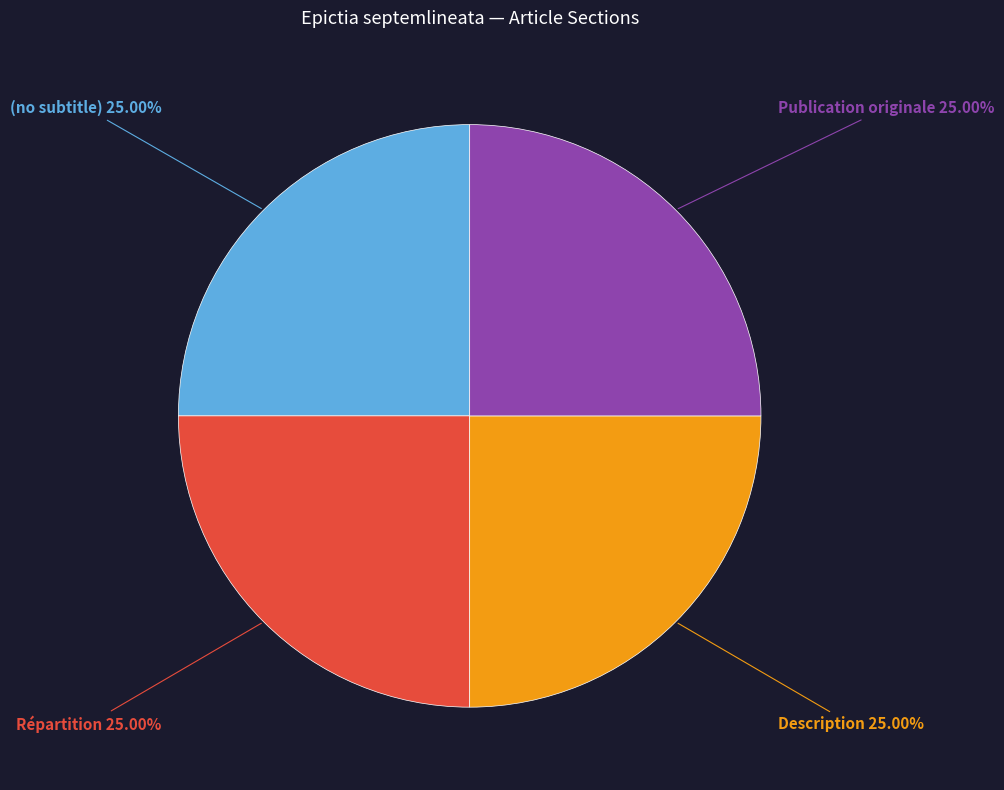

Does (no subtitle) account for over 50% of the chart?

No